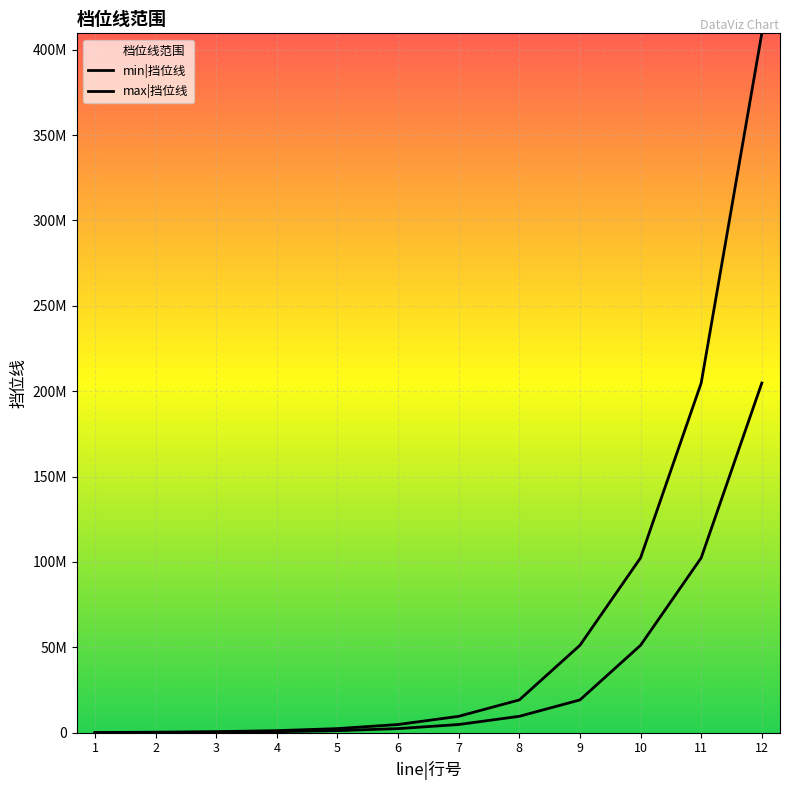

What is the difference between the maximum and minimum values in the max|挡位线 series?

409500000